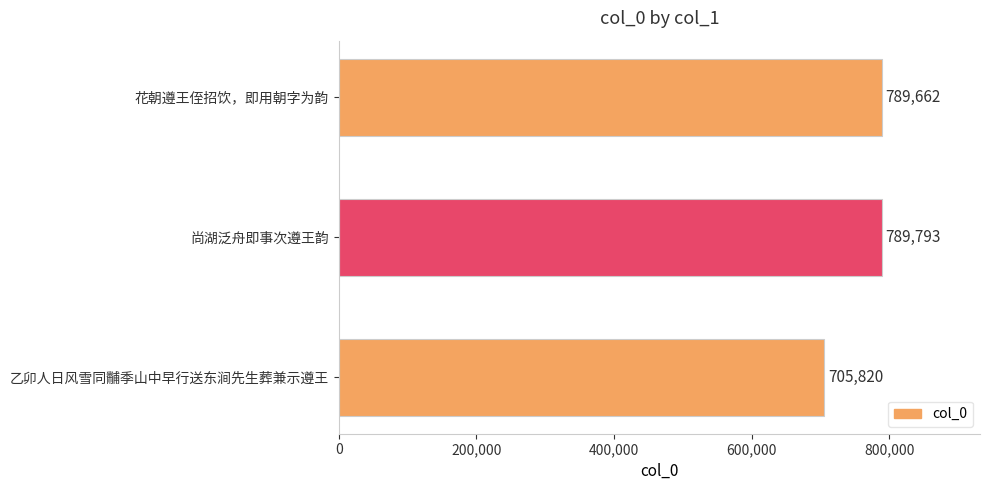

True or false: the data shows 705820 at 乙卯人日风雪同黼季山中早行送东涧先生葬兼示遵王.

True